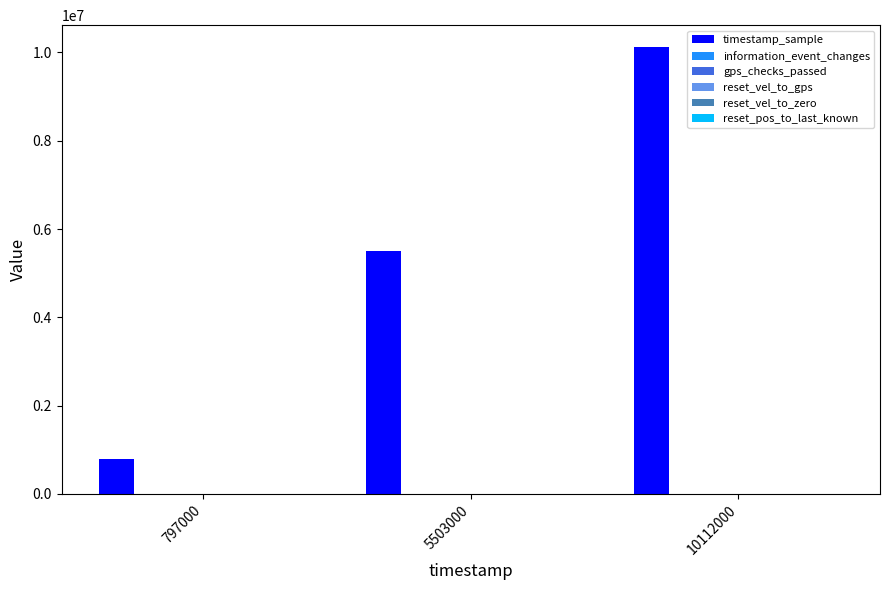

How many groups of bars are there?

3